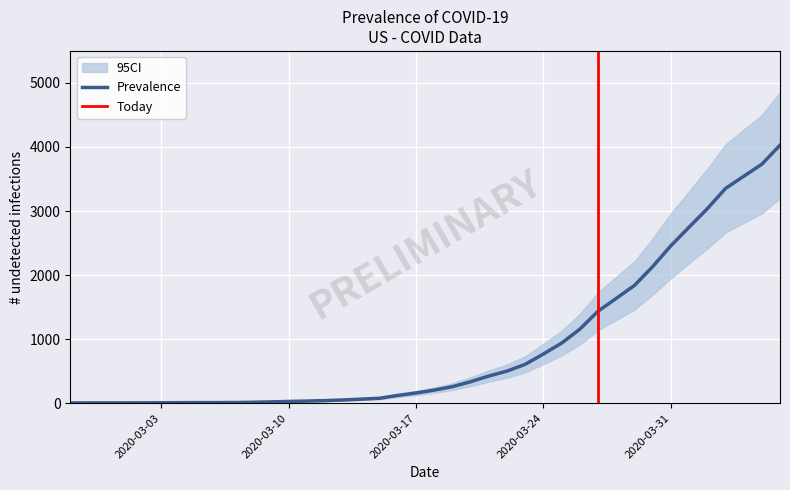

Which series has the largest total across all categories?

95CI_upper